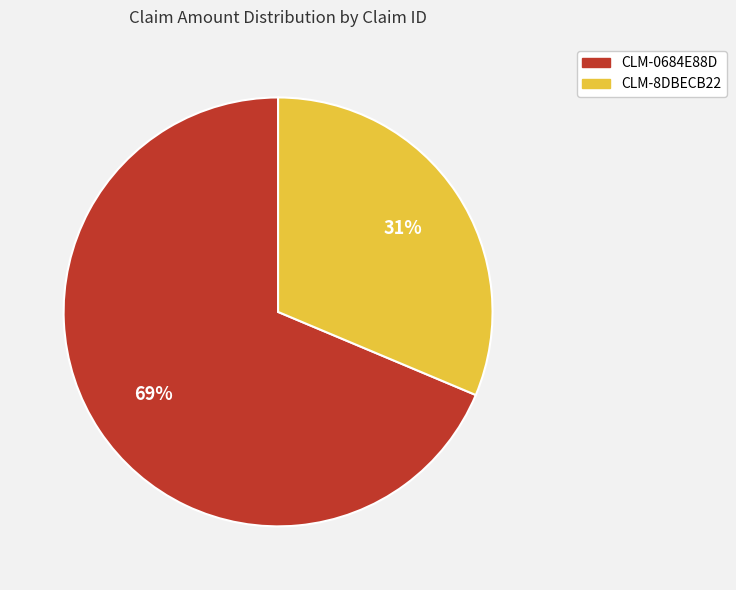

Rank the categories by value from highest to lowest.

CLM-0684E88D, CLM-8DBECB22